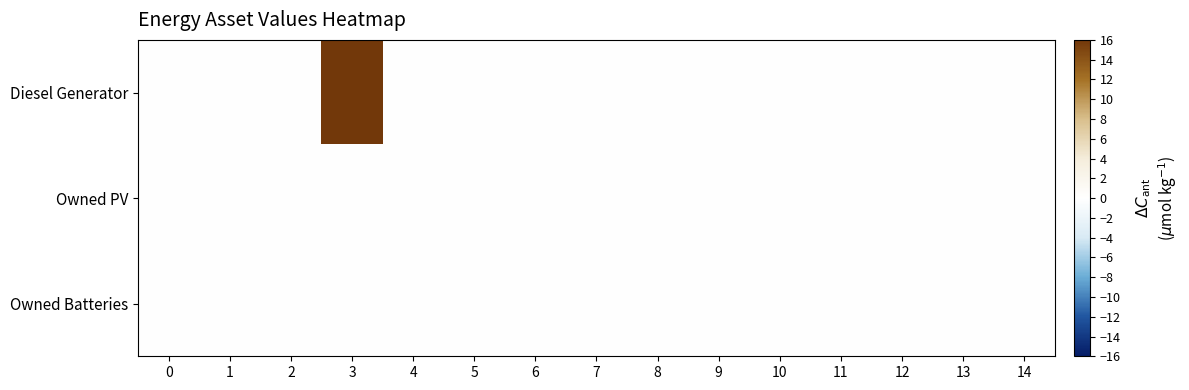

List the series in order of their peak value, highest first.

Diesel Generator, Owned PV, Owned Batteries